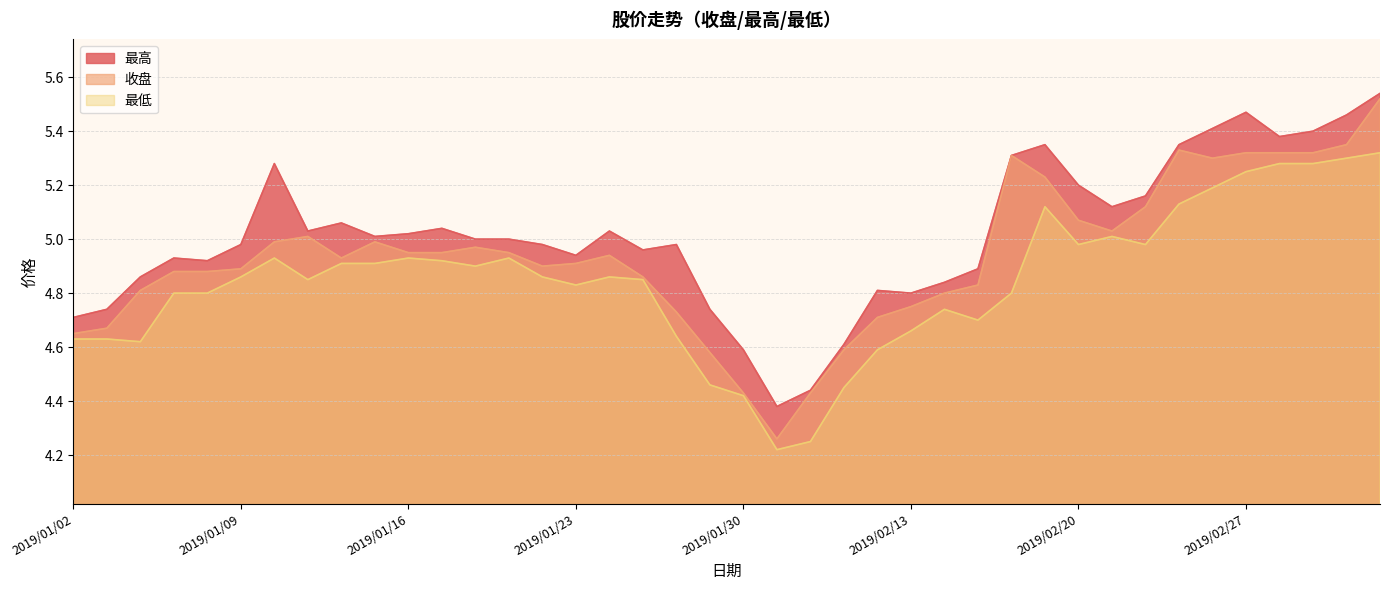

At how many categories does at least one series exceed 4?

40